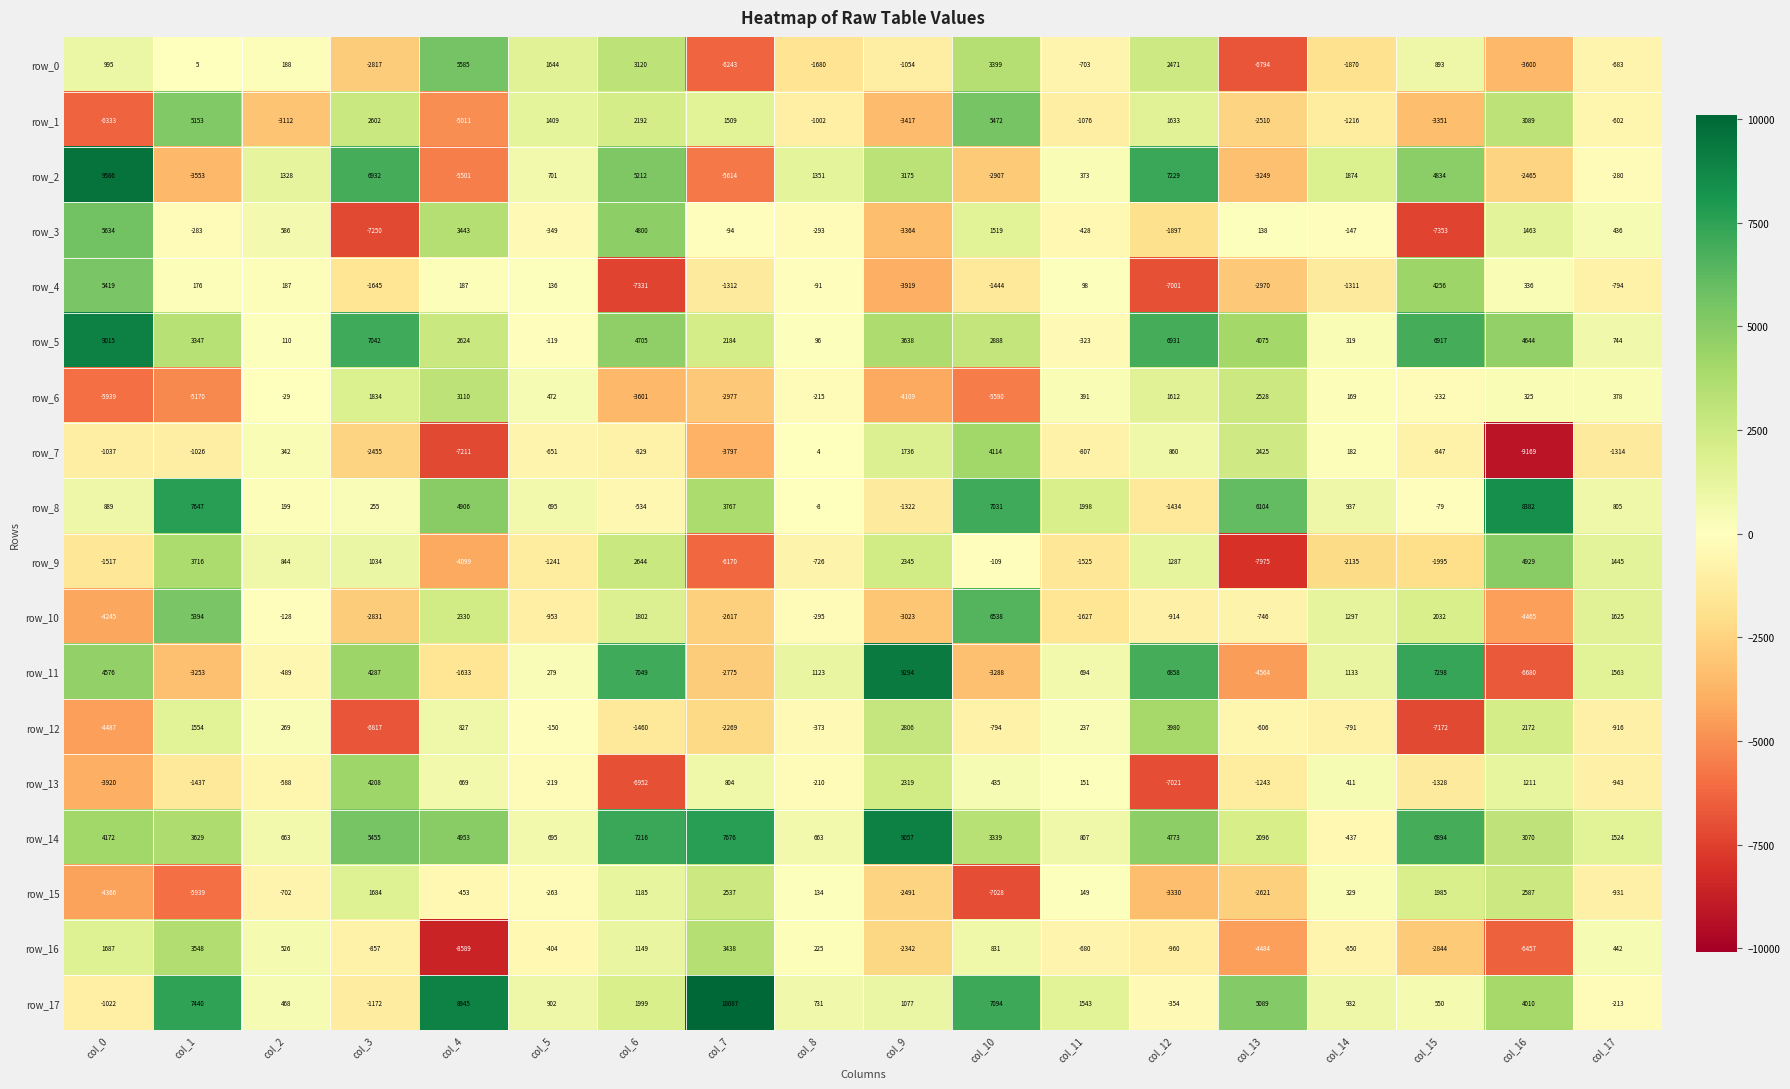

True or false: row_3 has a value of -86 at col_1.

False